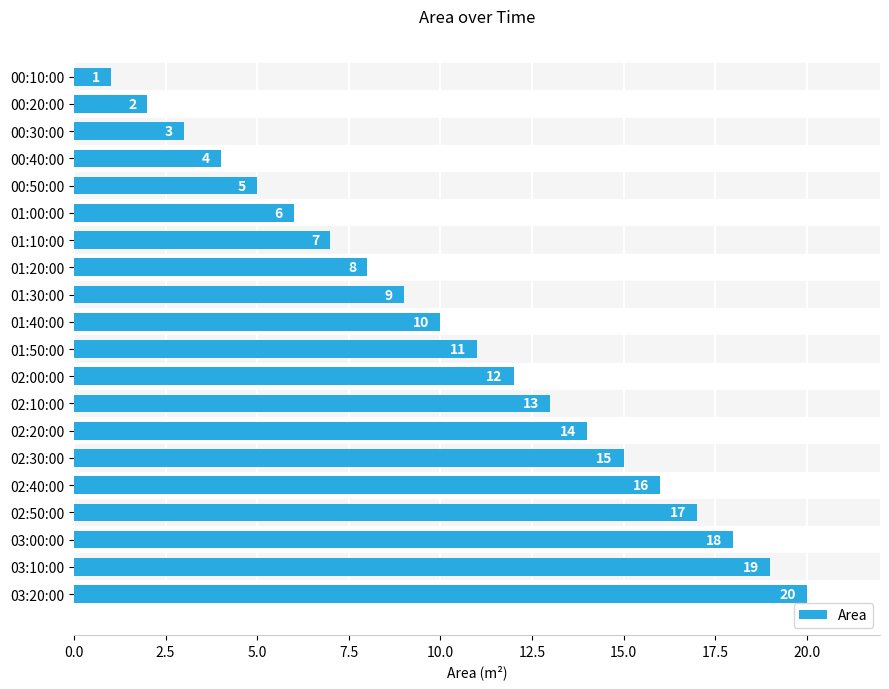

Are the bars grouped side by side (vs. stacked)?

No